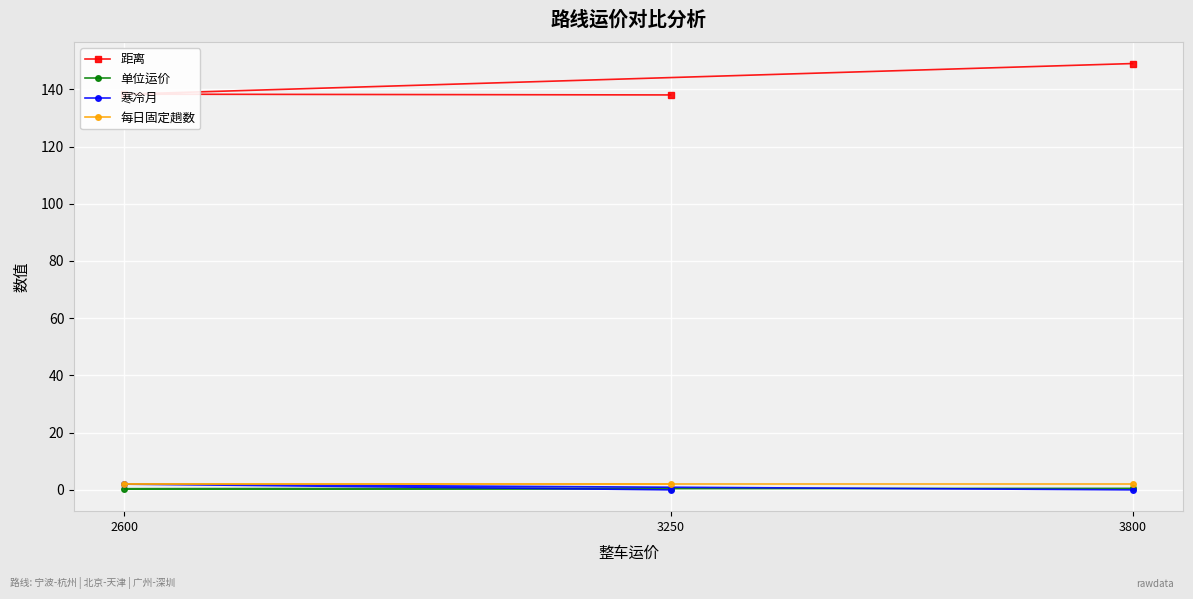

What are all the series names shown in the legend?

距离, 单位运价, 寒冷月, 每日固定趟数